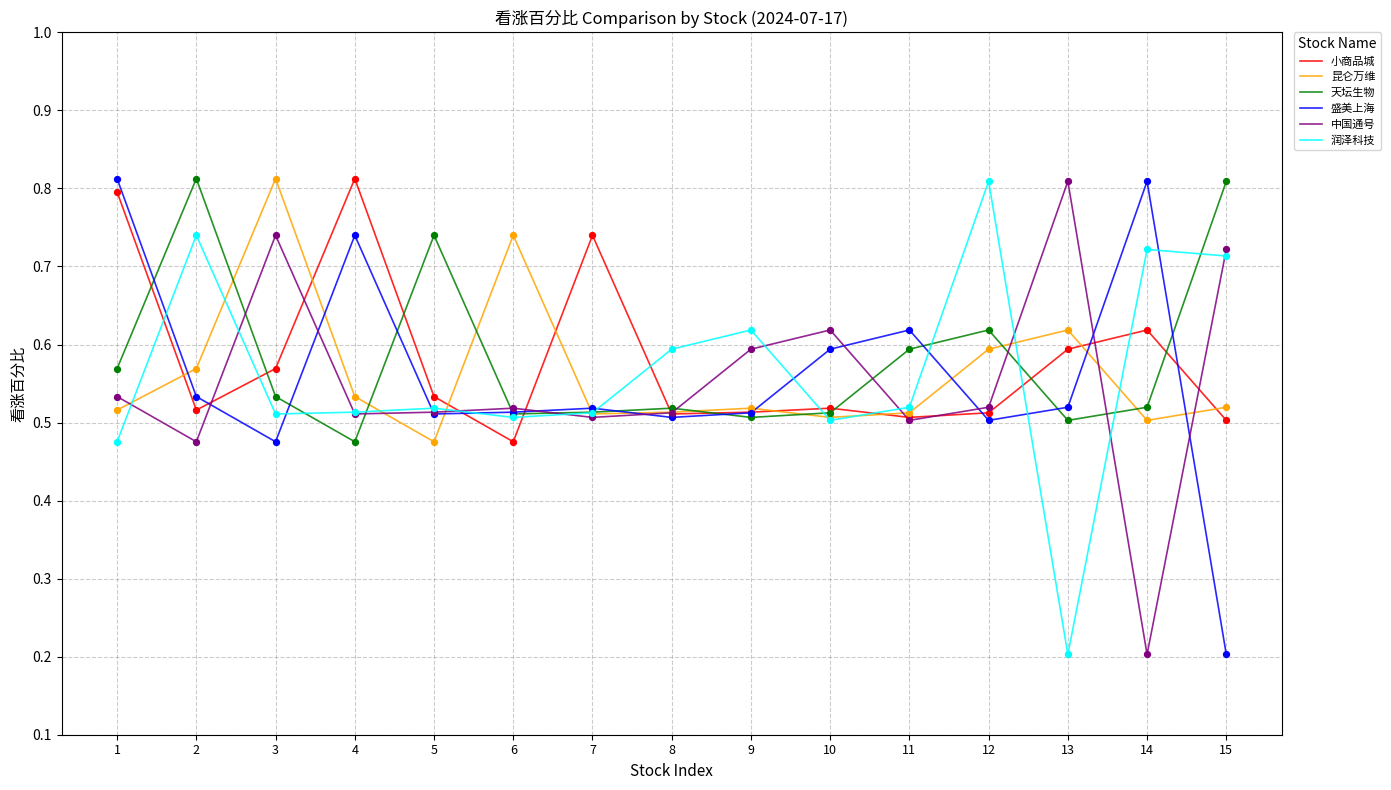

At how many categories does at least one series exceed 0?

15